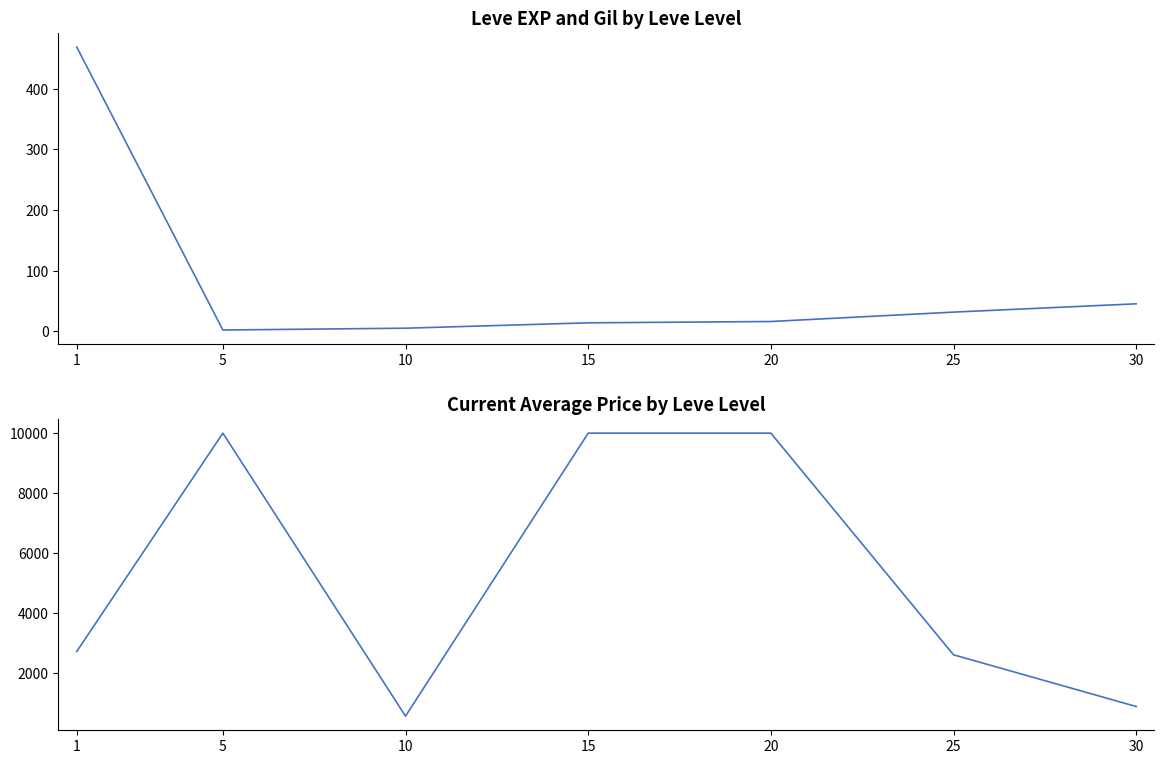

How many lines are shown in the chart?

2